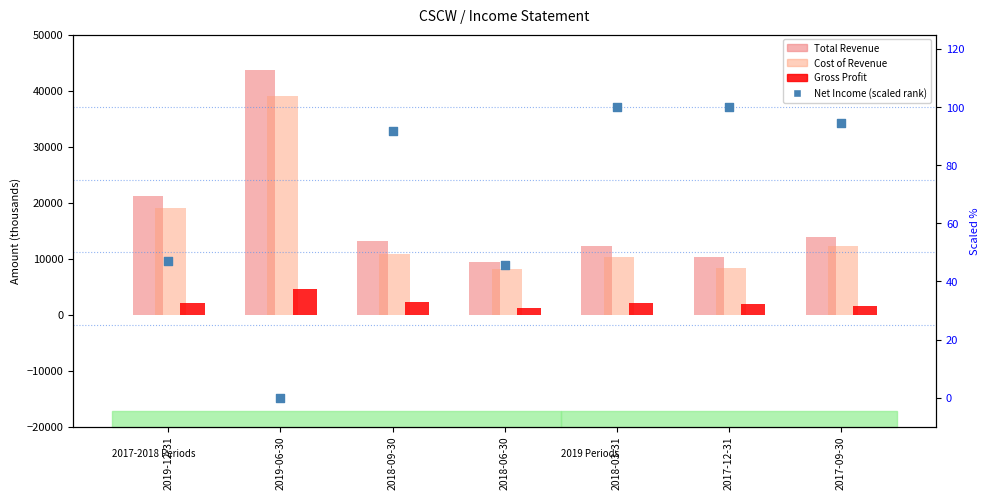

What is the total value across all series at 2019-12-31?

42246.9